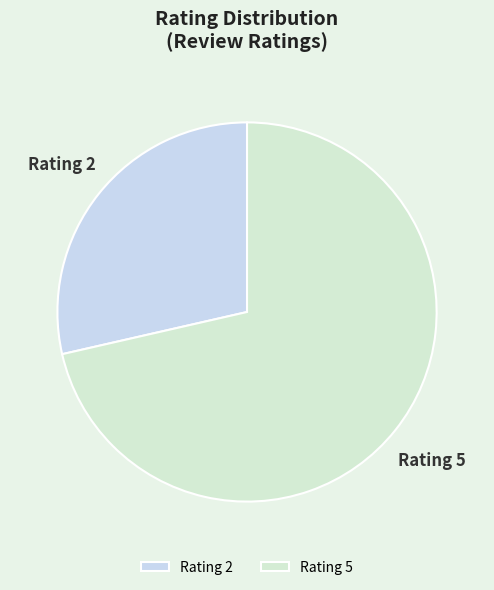

Rank the categories by value from lowest to highest.

Rating 2, Rating 5